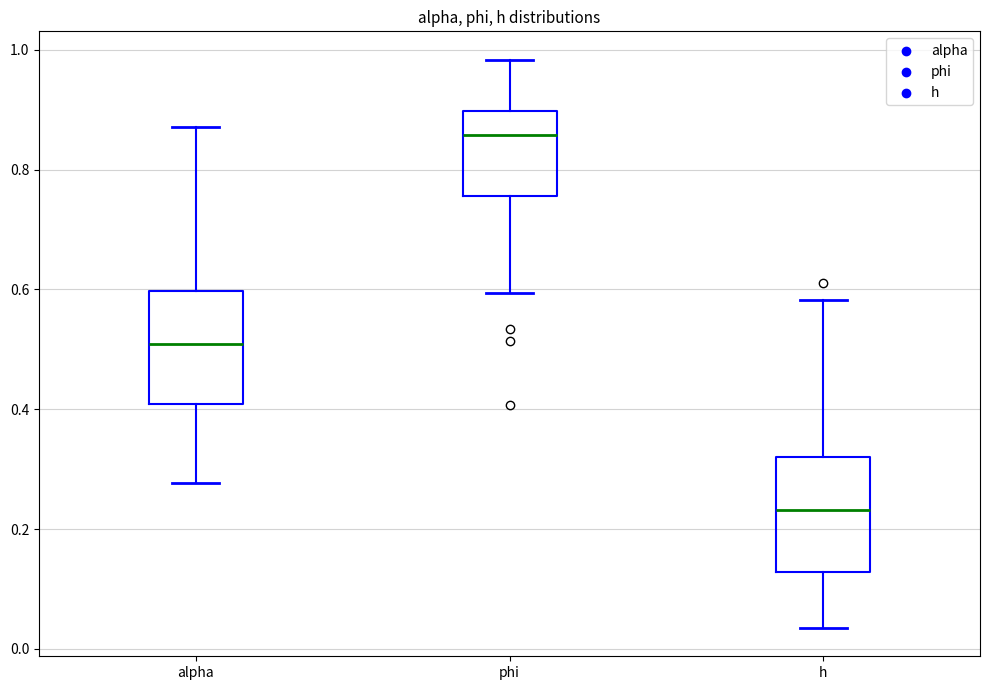

Reading left to right, read every box against the y-axis: the position of its median line, the range the box covers, and the ends of its whiskers. The values are not printed on the chart, so give them approximately, as read against the axis.

alpha: median 0.50, box 0.40 to 0.60, whiskers 0.28 to 0.88
phi: median 0.86, box 0.76 to 0.90, whiskers 0.60 to 0.98
h: median 0.24, box 0.12 to 0.32, whiskers 0.04 to 0.58